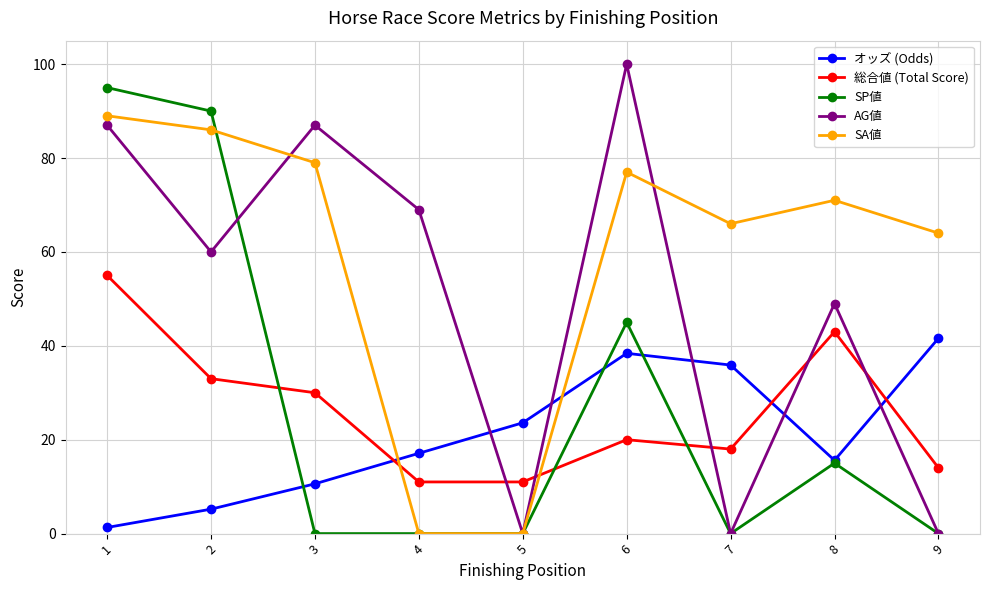

How many values in the 総合値 (Total Score) series are below 20?

4